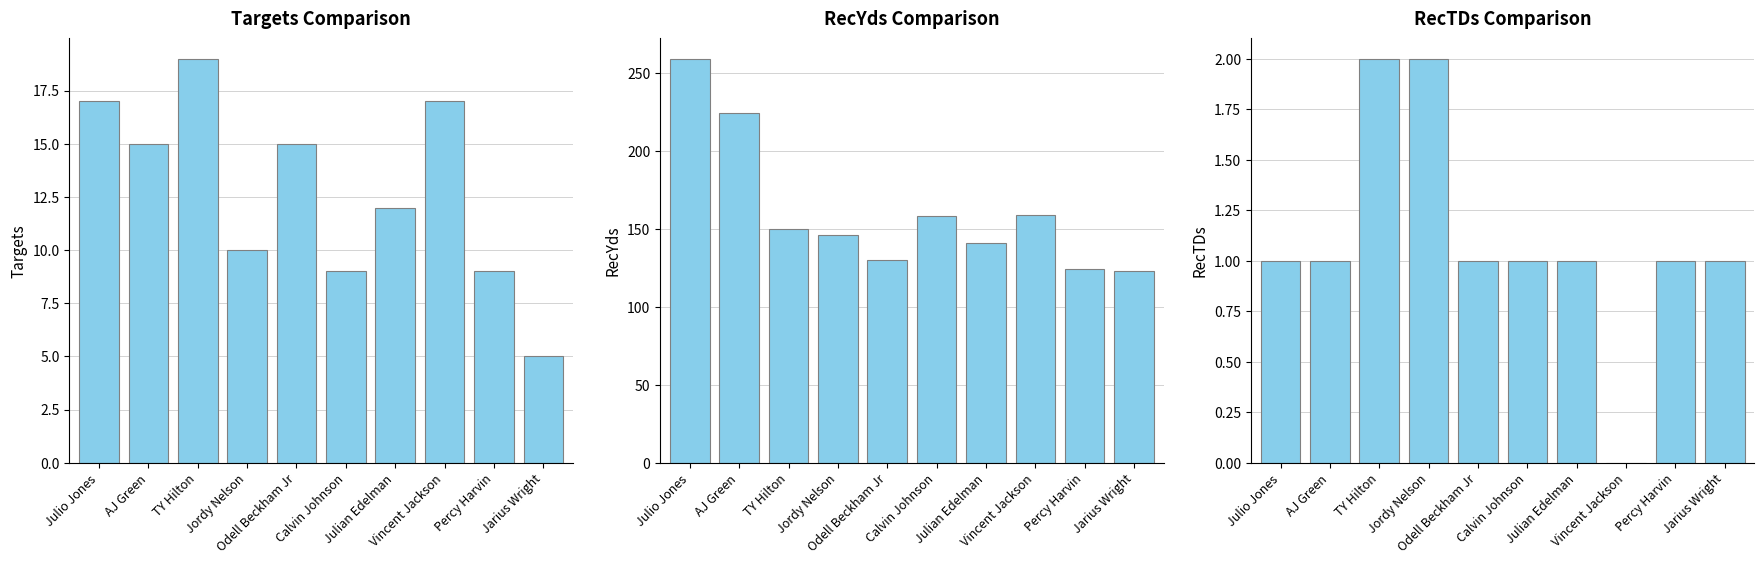

How many values in the Targets series are below 15?

5